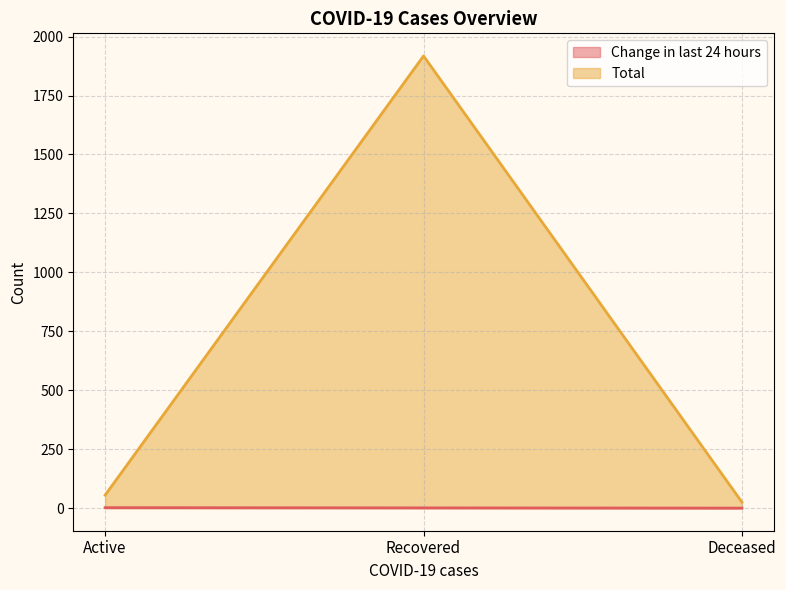

Where is Change in last 24 hours nearest to the value 1?

Recovered